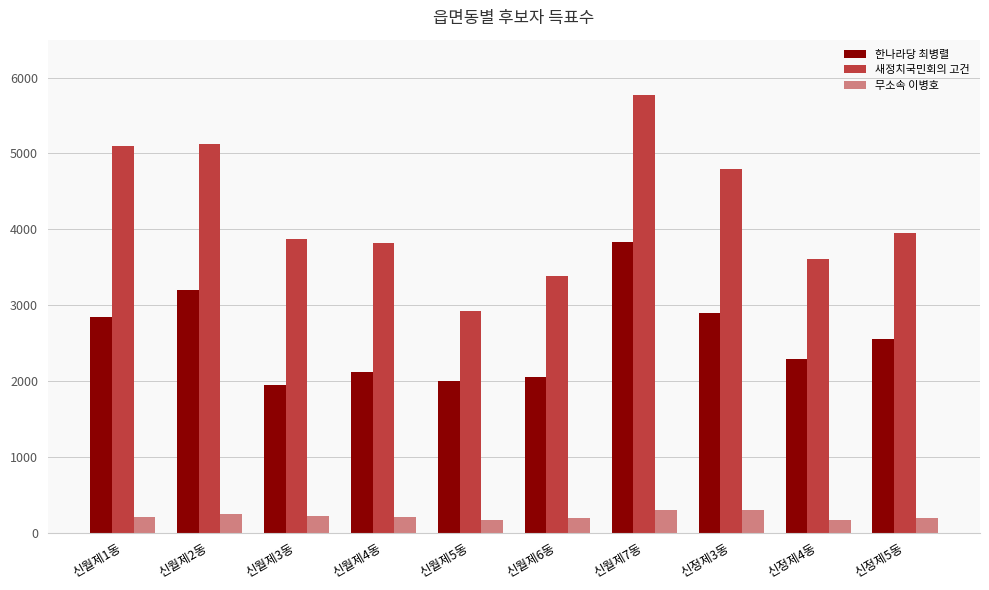

Is the value of 한나라당 최병렬 at 신정제3동 greater than the value of 새정치국민회의 고건 at 신월제1동?

No